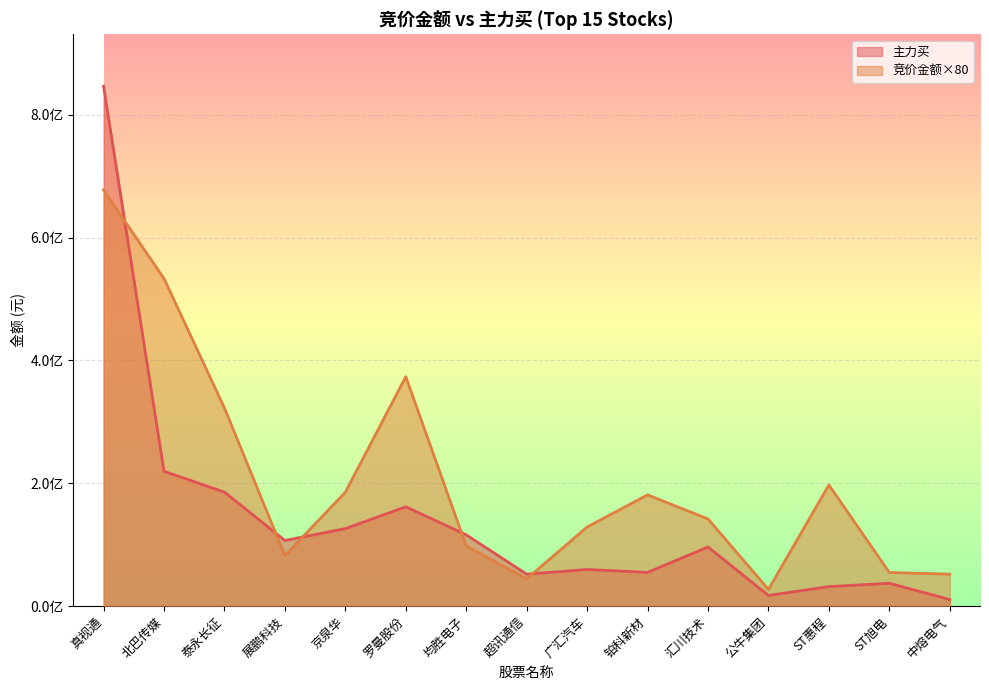

Reading left to right, extract all data points from this chart.

竞价金额: 真视通=677421600	北巴传媒=533268960	泰永长征=322746240	展鹏科技=82226800	京泉华=185525200	罗曼股份=373513920	均胜电子=97955520	超讯通信=44454400	广汇汽车=128880000	铂科新材=181176320	汇川技术=142060800	公牛集团=27261600	ST惠程=197344160	ST旭电=54843520	中熔电气=52136000
主力买: 真视通=846376760	北巴传媒=219547593	泰永长征=185720347	展鹏科技=106954561	京泉华=126207441	罗曼股份=161809115	均胜电子=116147354	超讯通信=52091408	广汇汽车=59757217	铂科新材=55034059	汇川技术=96329915	公牛集团=17417812	ST惠程=31871581	ST旭电=37298797	中熔电气=10744053